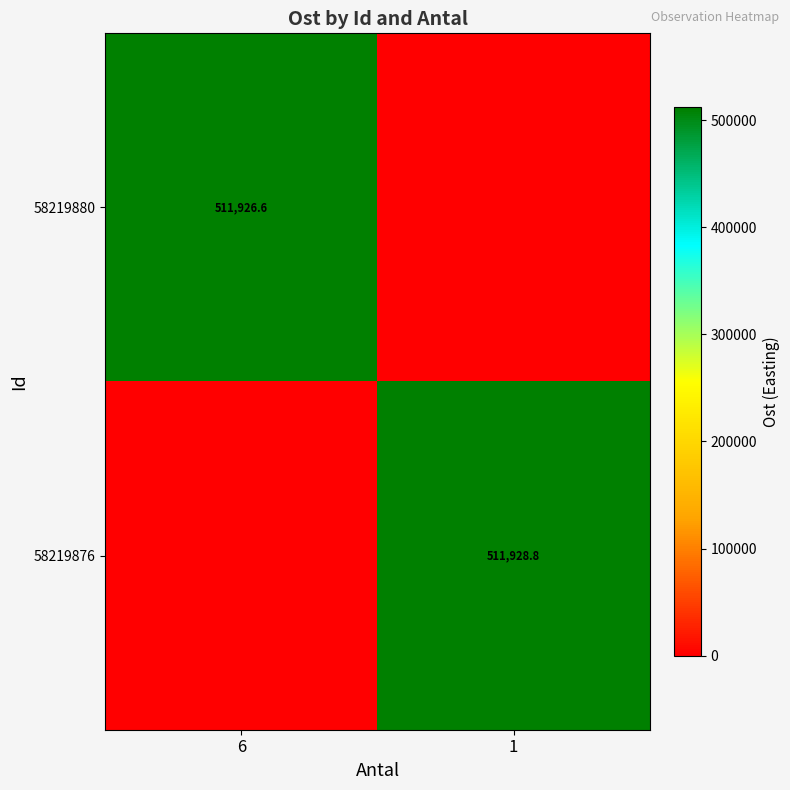

What is the spread (max minus min) of values at 1?

511928.8